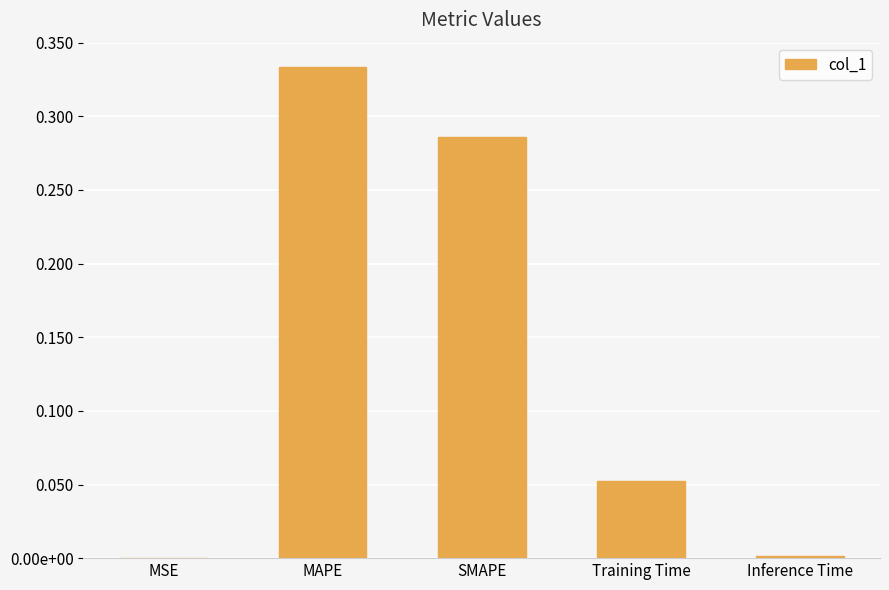

What is the greatest value displayed?

0.3